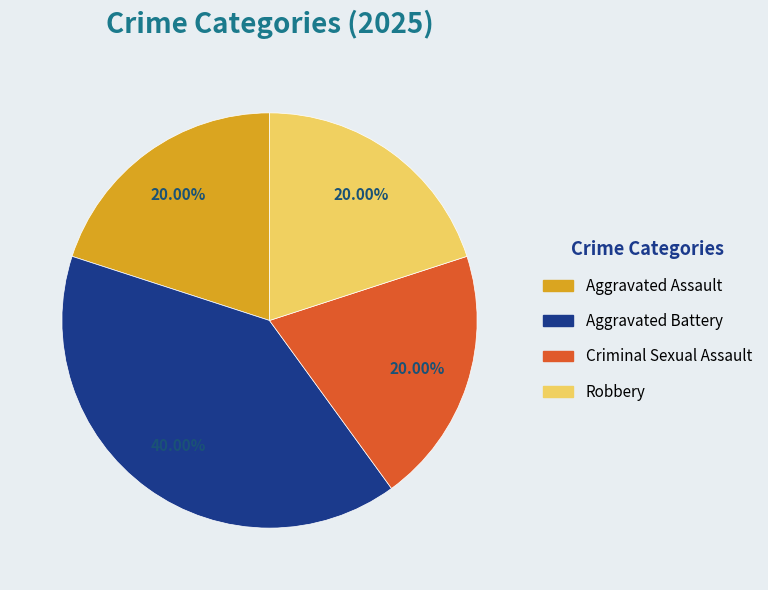

The Robbery slice represents 20% of the pie. True or false?

True